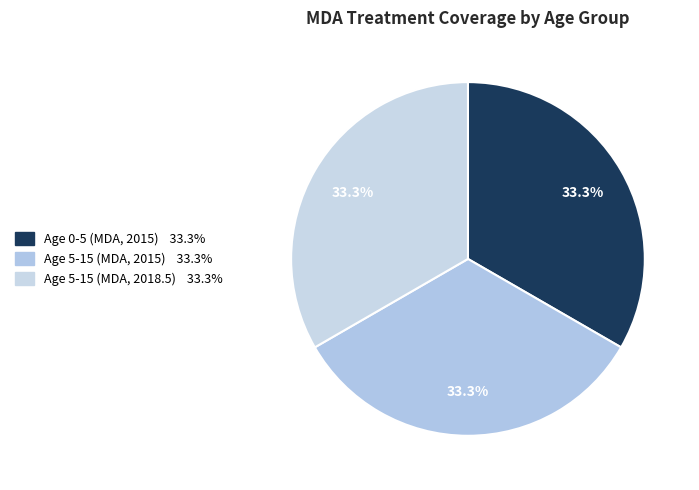

How many segments does this pie chart have?

3